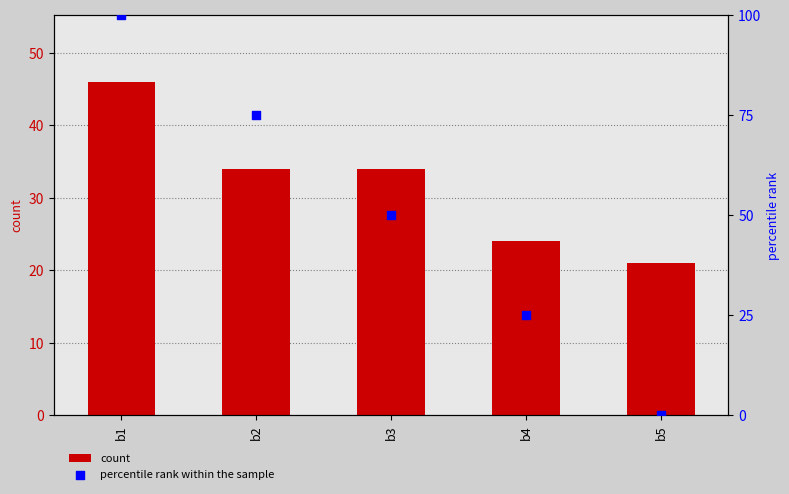

What are all the series names shown in the legend?

count, percentile rank within the sample